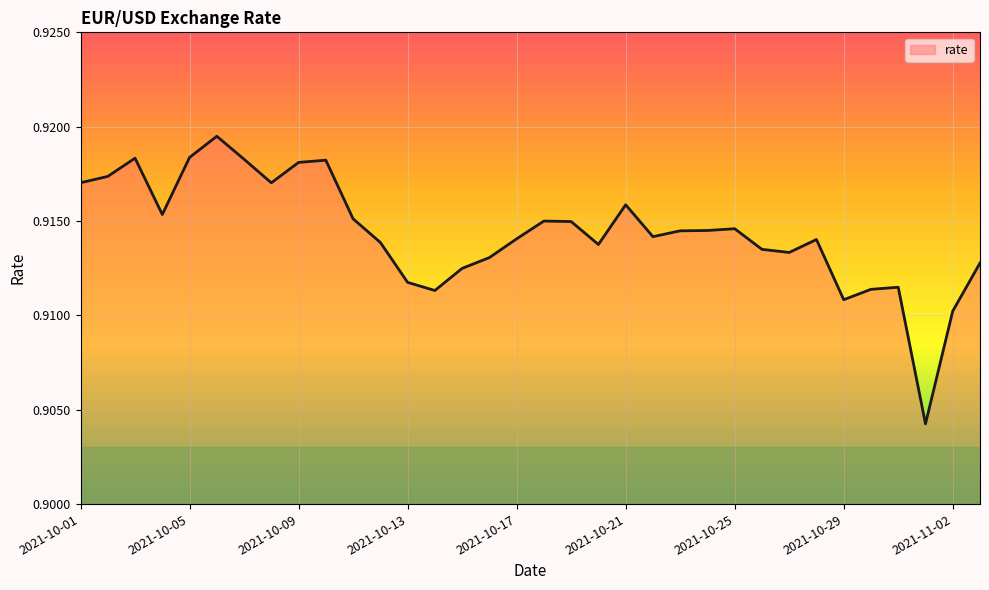

What is the label of the 33rd point from the right?

2021-10-02